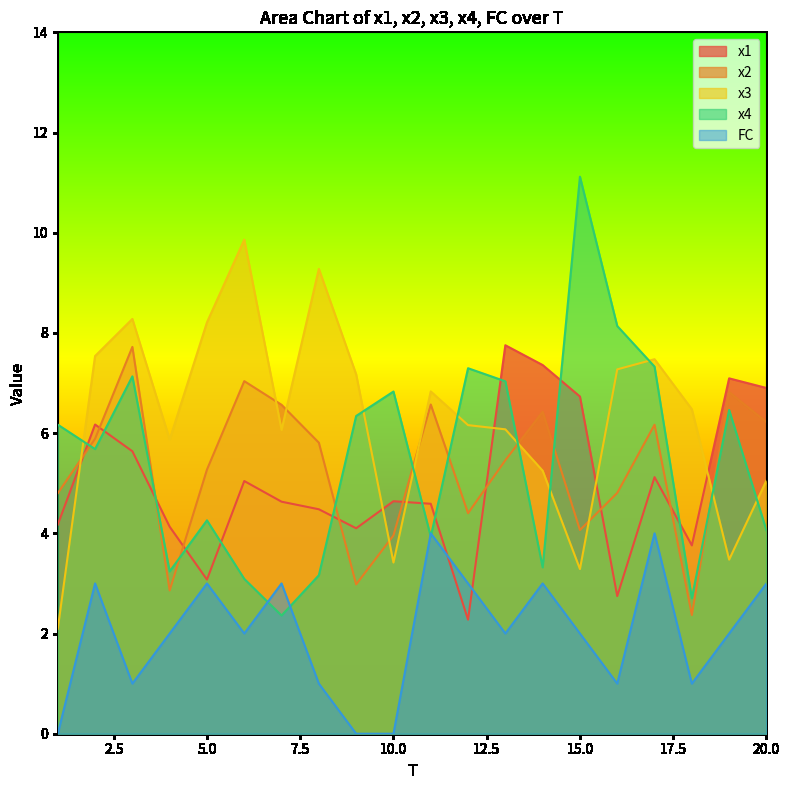

True or false: x3 and x2 intersect in this chart.

True